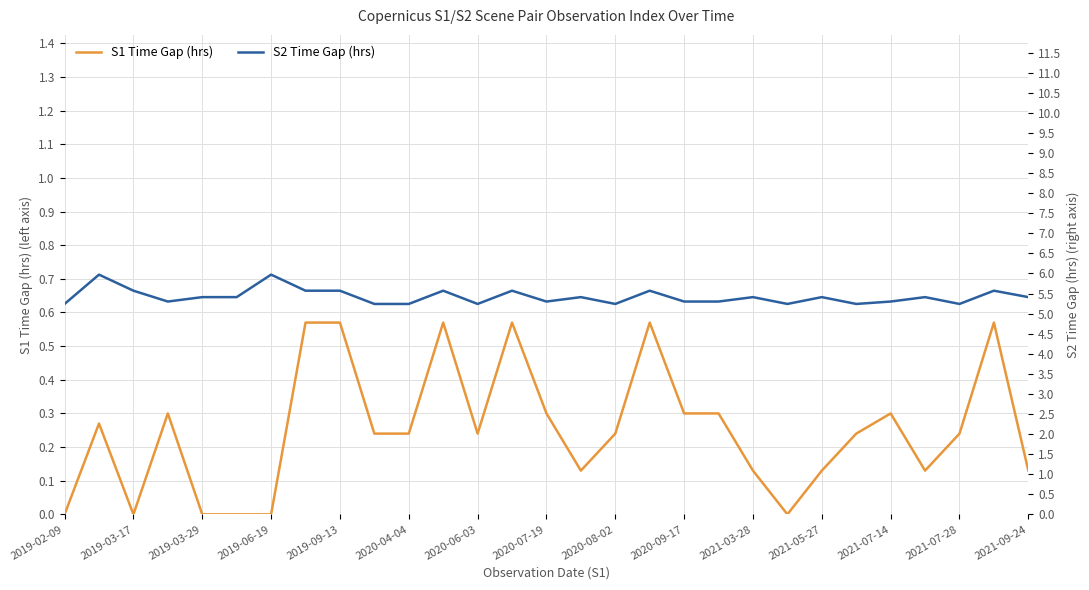

The S1 Time Gap (hrs) series shows 0.3 at 2021-07-28. True or false?

False